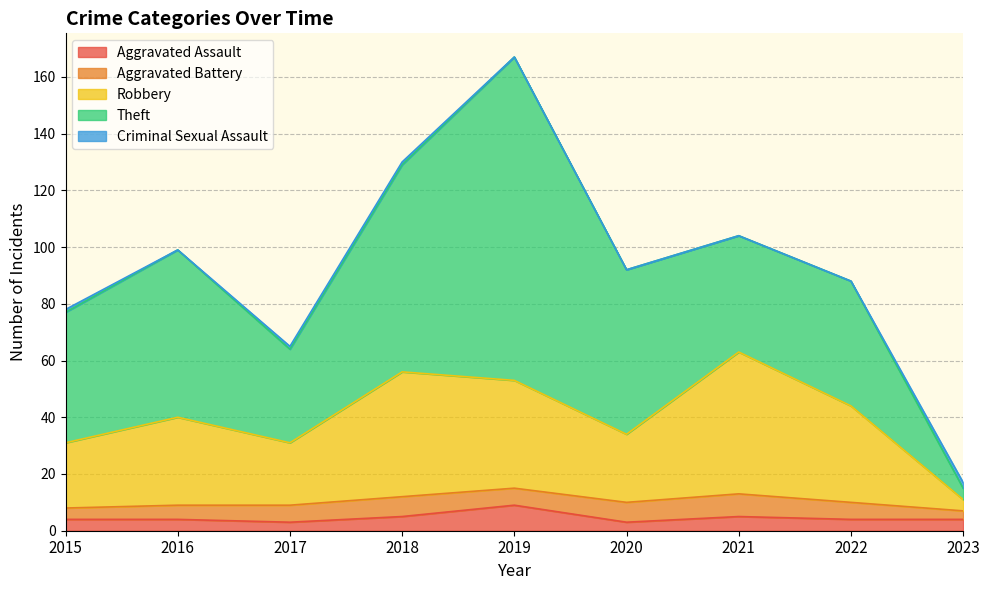

What are all the series names shown in the legend?

Aggravated Assault, Aggravated Battery, Robbery, Theft, Criminal Sexual Assault